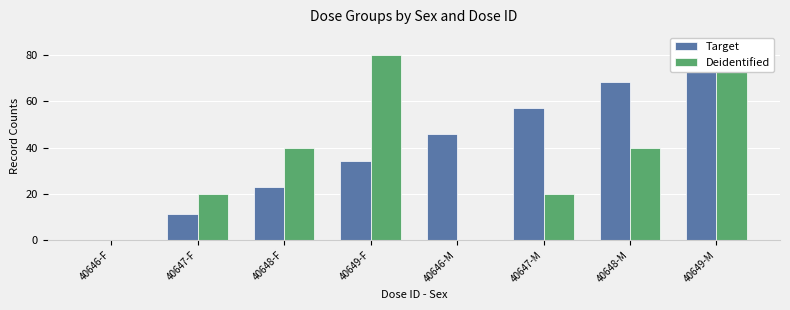

True or false: Deidentified has a value of 20.0 at 40647-F.

True